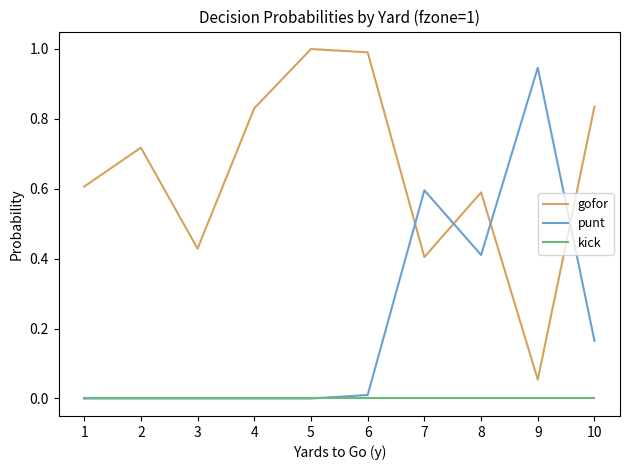

What is the greatest value displayed?

1.0